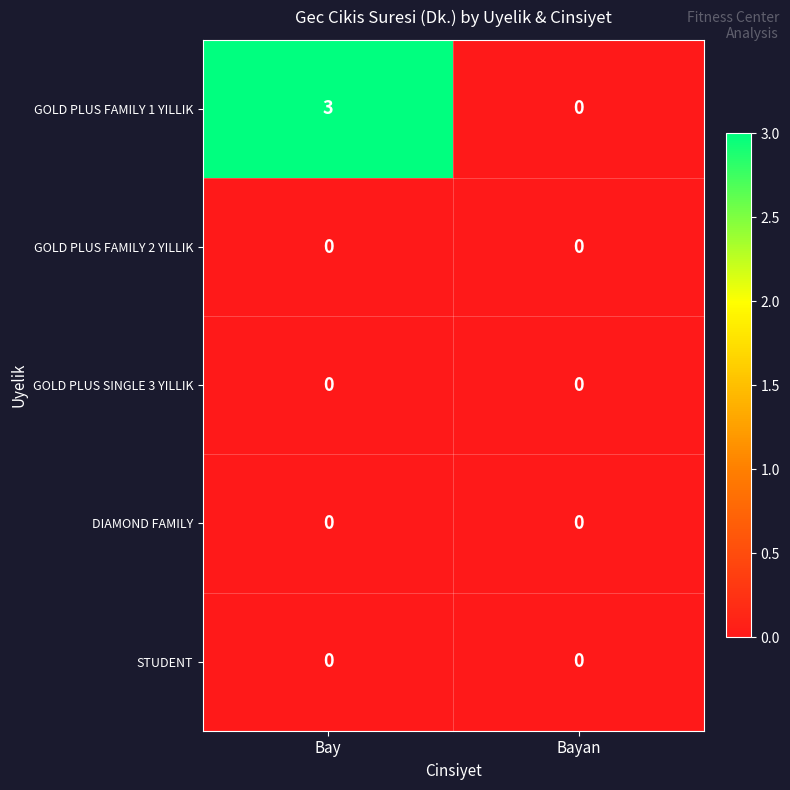

Between Bay and Bayan, which series saw the biggest shift?

GOLD PLUS FAMILY 1 YILLIK